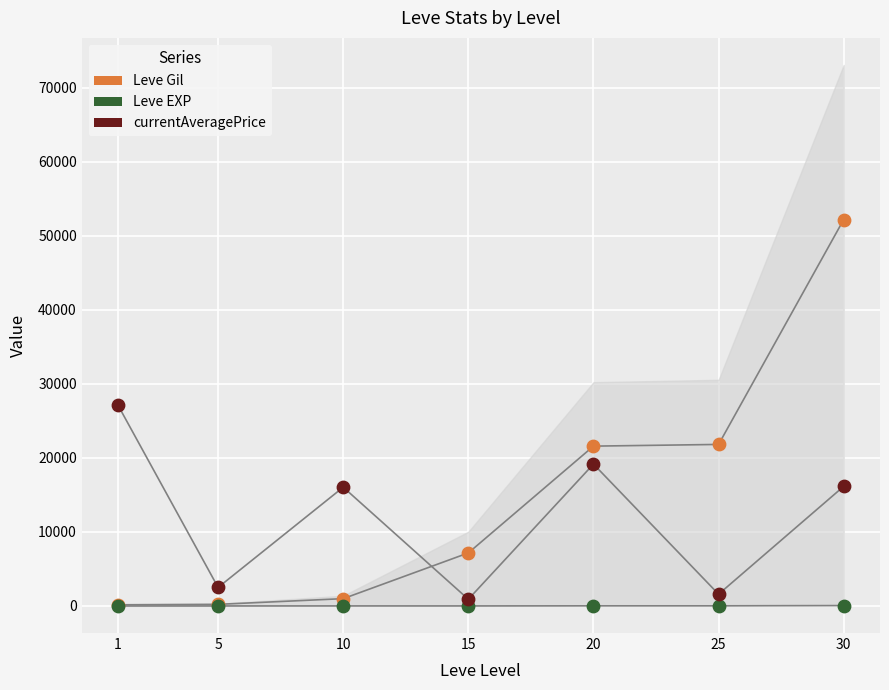

Which series has the widest spread of Y values?

Leve Gil